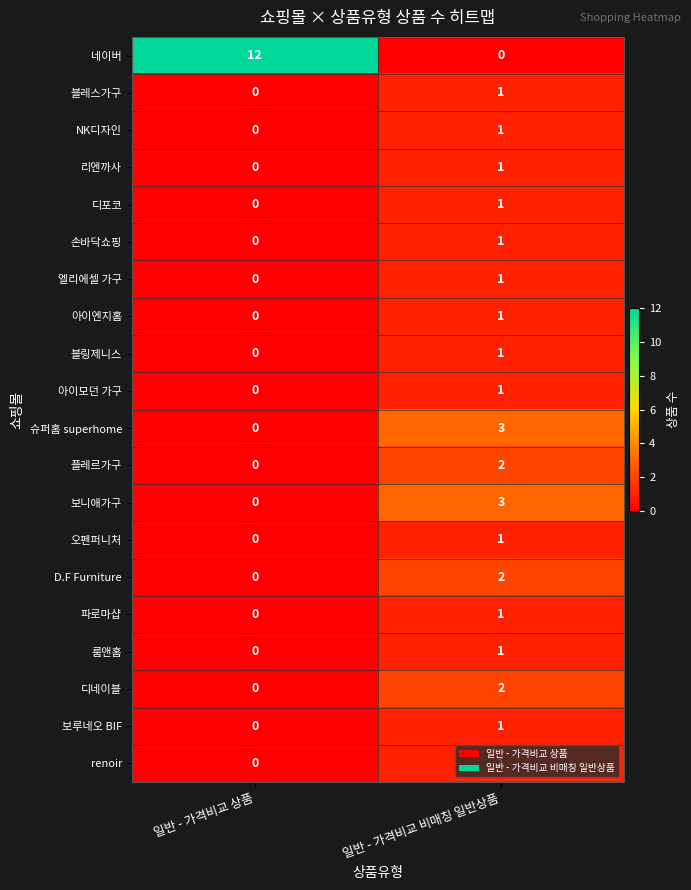

The value of 디포코 at 일반 - 가격비교 비매칭 일반상품 is 1. True or false?

True